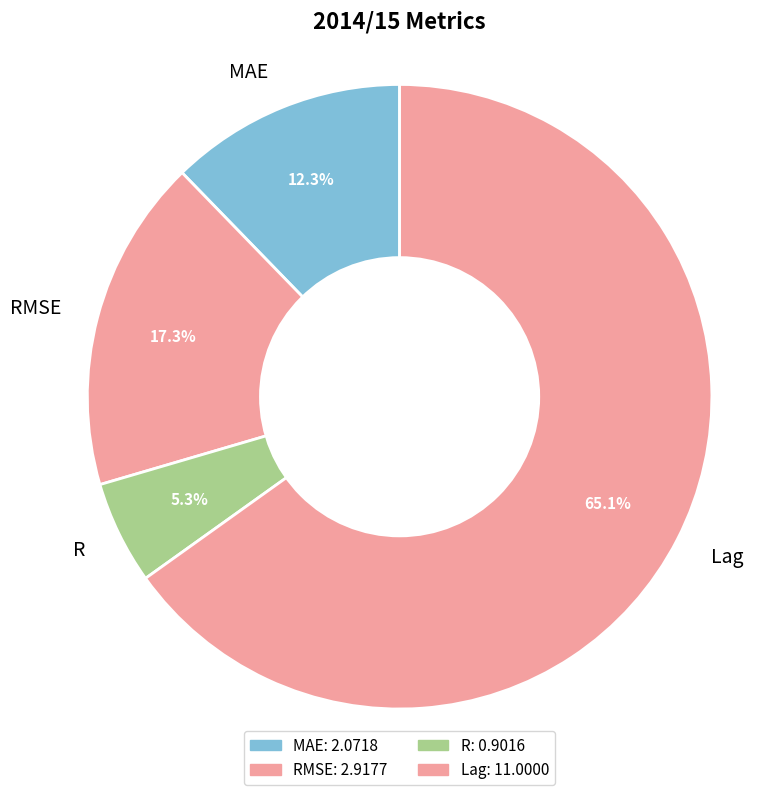

Is it true that R is 5% of the pie?

True